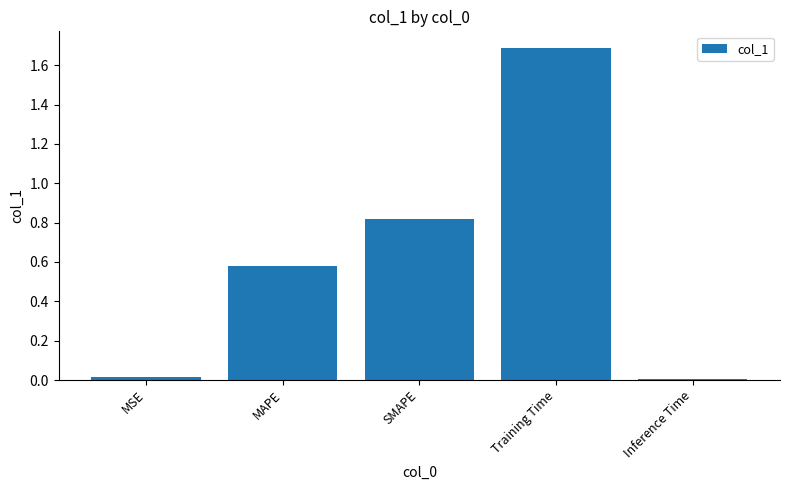

What value does the data have at Training Time?

1.7